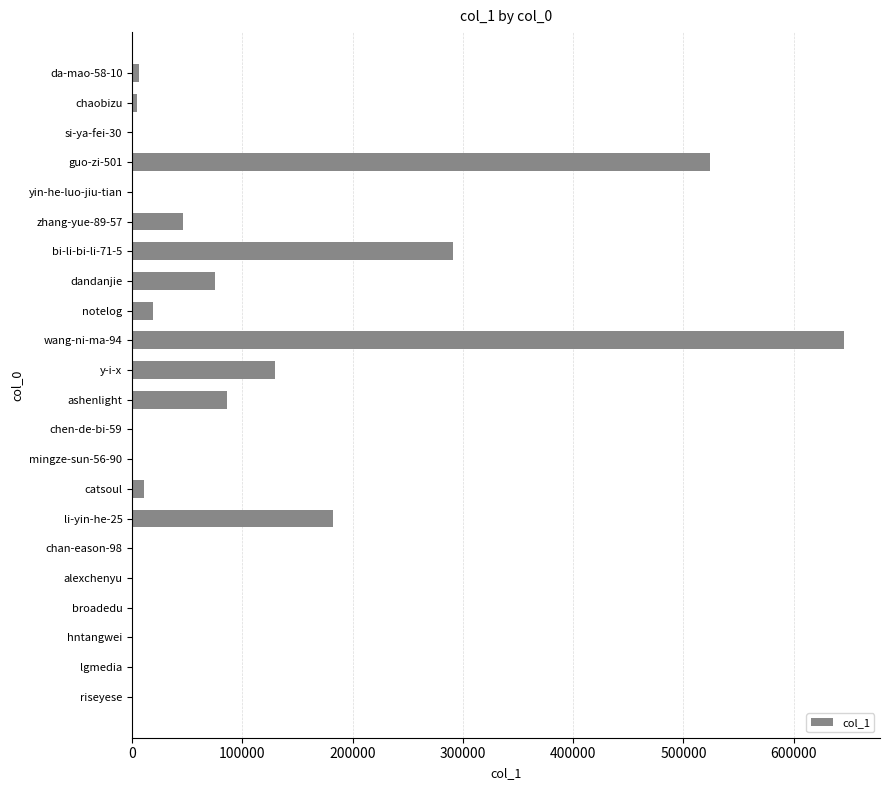

At which category does the chart reach its peak across all series?

wang-ni-ma-94